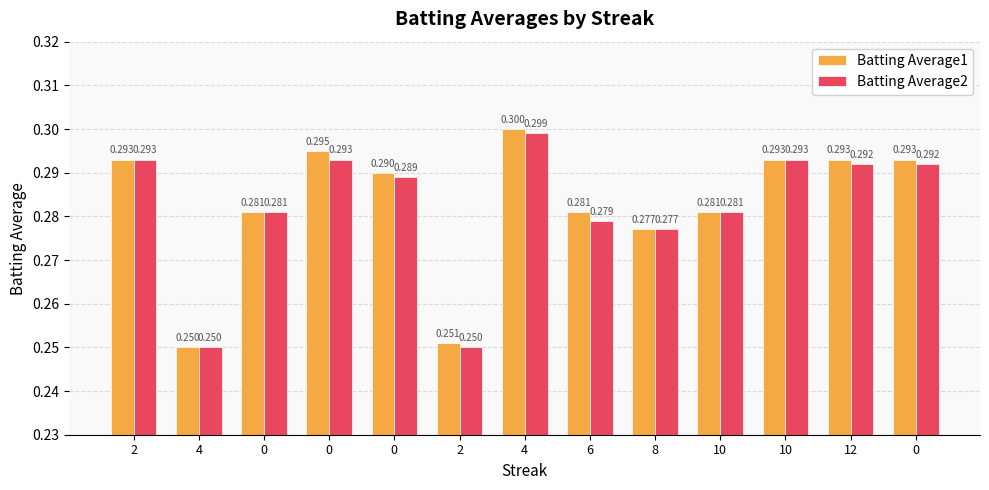

Between 2 and 0, which series saw the biggest shift?

Batting Average2